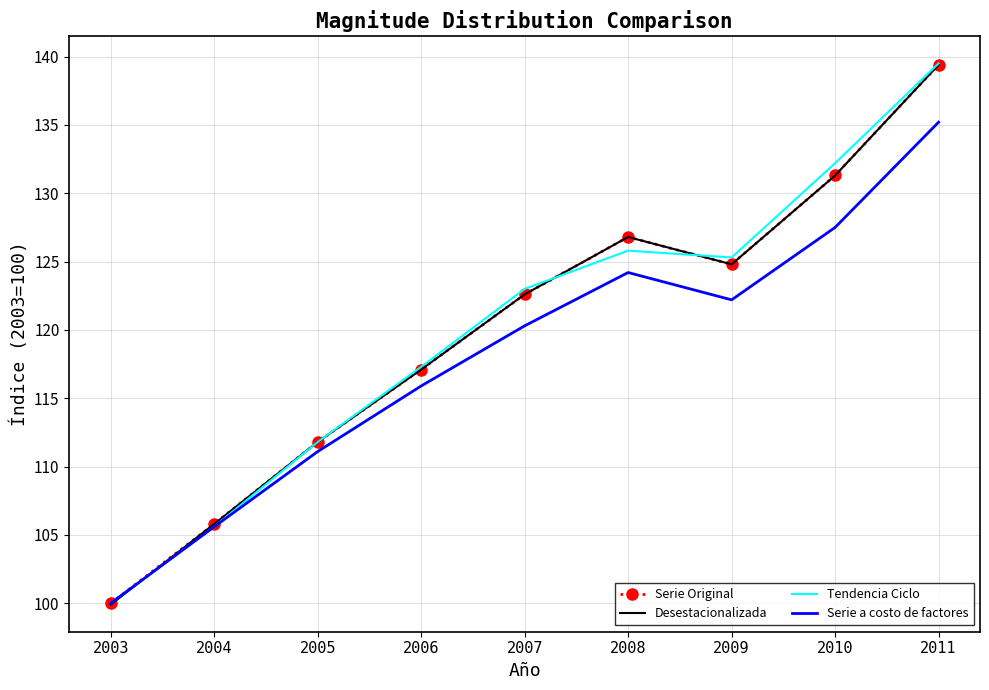

Is it true that Serie Original equals 124.8 at 2009?

True